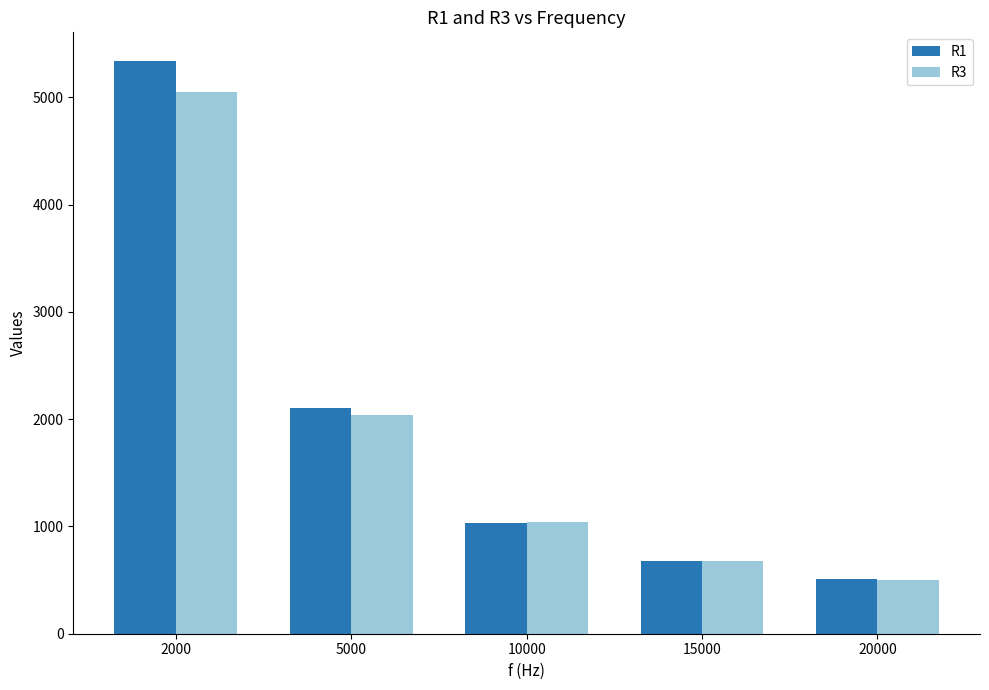

True or false: R1 has a value of 708 at 20000.

False